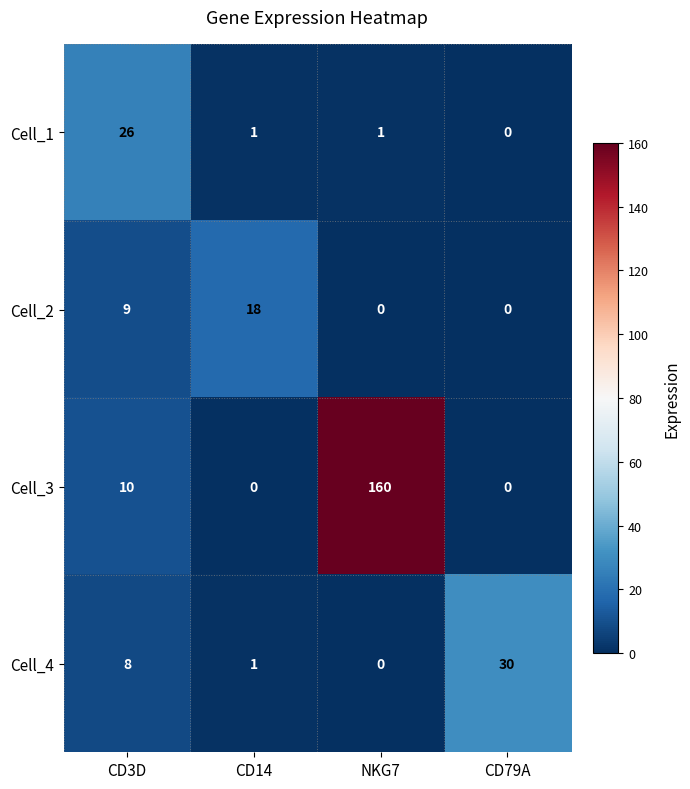

Reading left to right, list all the values displayed in this chart.

Cell_1: CD3D=26	CD14=1	NKG7=1	CD79A=0
Cell_2: CD3D=9	CD14=18	NKG7=0	CD79A=0
Cell_3: CD3D=10	CD14=0	NKG7=160	CD79A=0
Cell_4: CD3D=8	CD14=1	NKG7=0	CD79A=30